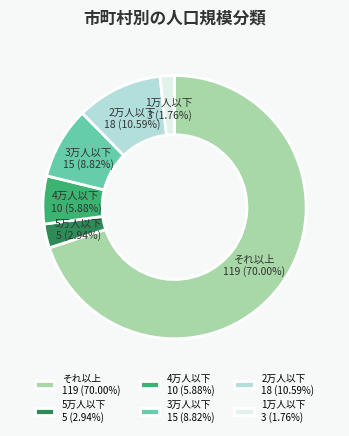

What portion of the pie excludes 3万人以下?

91.2%